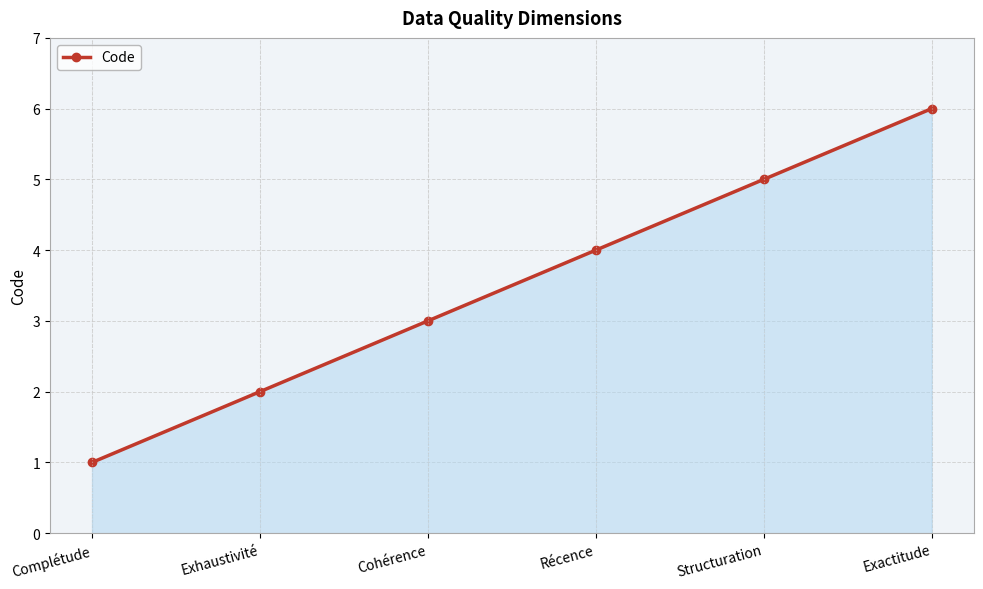

Rank the categories by value from highest to lowest.

Exactitude, Structuration, Récence, Cohérence, Exhaustivité, Complétude